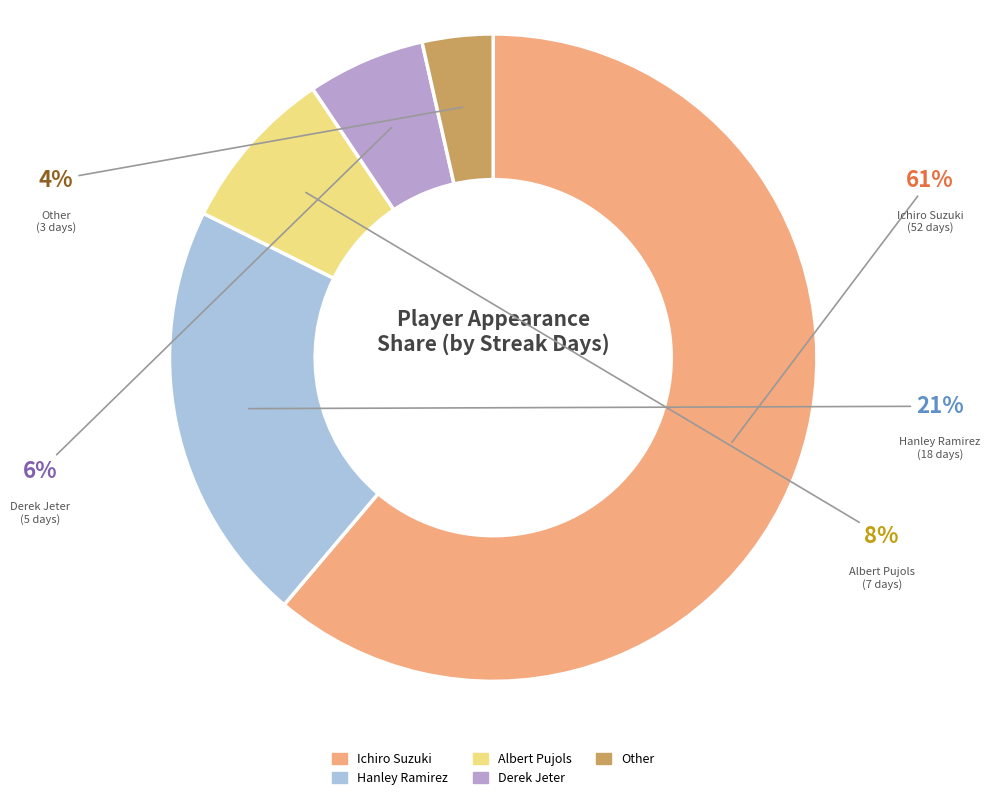

To the nearest percent, what percentage of the pie is Albert Pujols?

8%